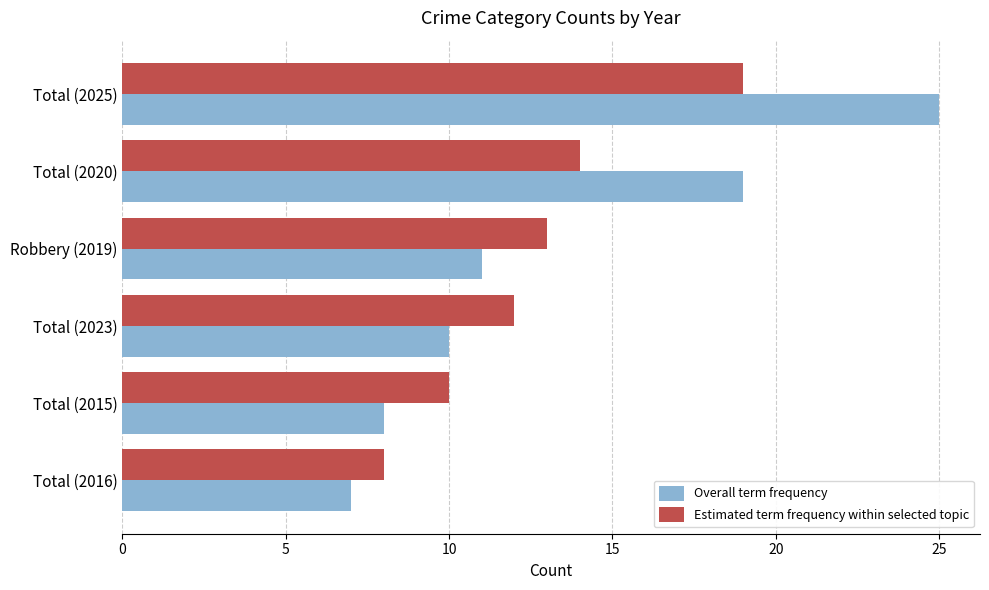

What is the total value across all series at Total (2015)?

18